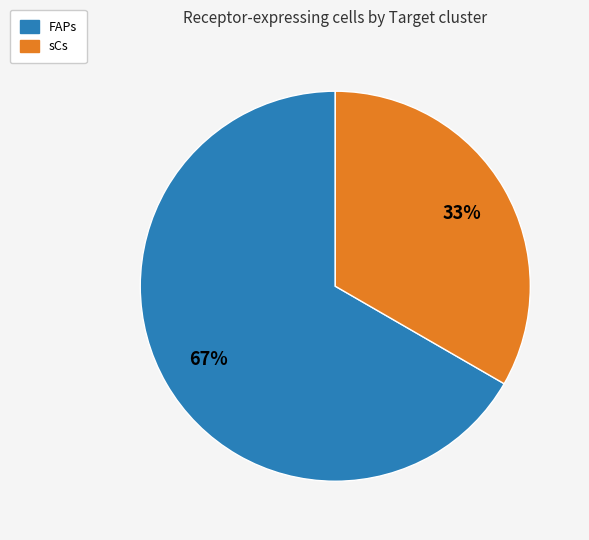

To the nearest percent, what is the combined percentage of FAPs and sCs?

100%